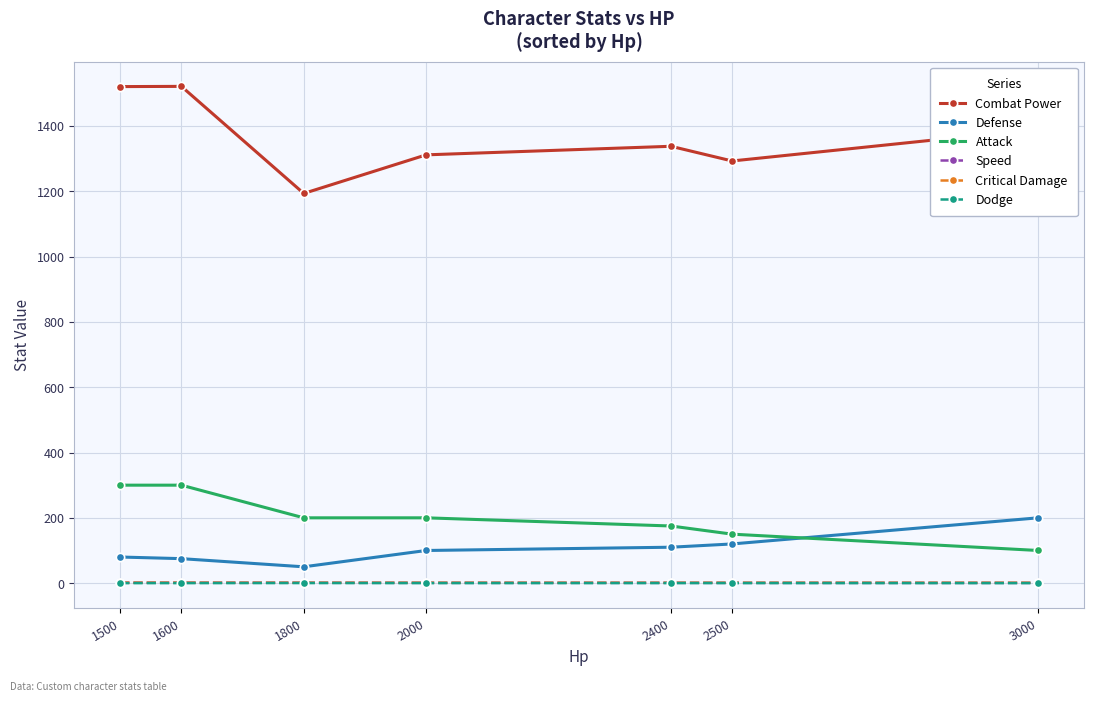

Which series has the largest total across all categories?

Combat Power